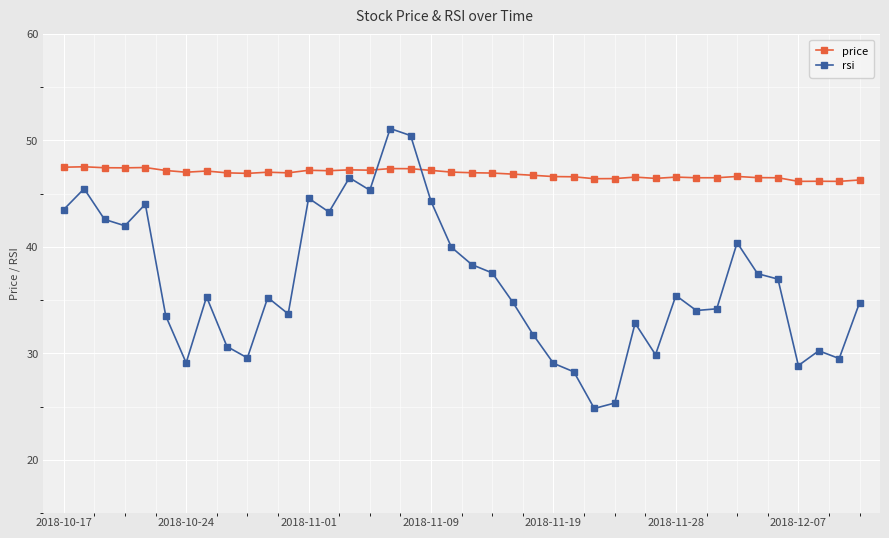

Which series has the widest spread of values?

rsi